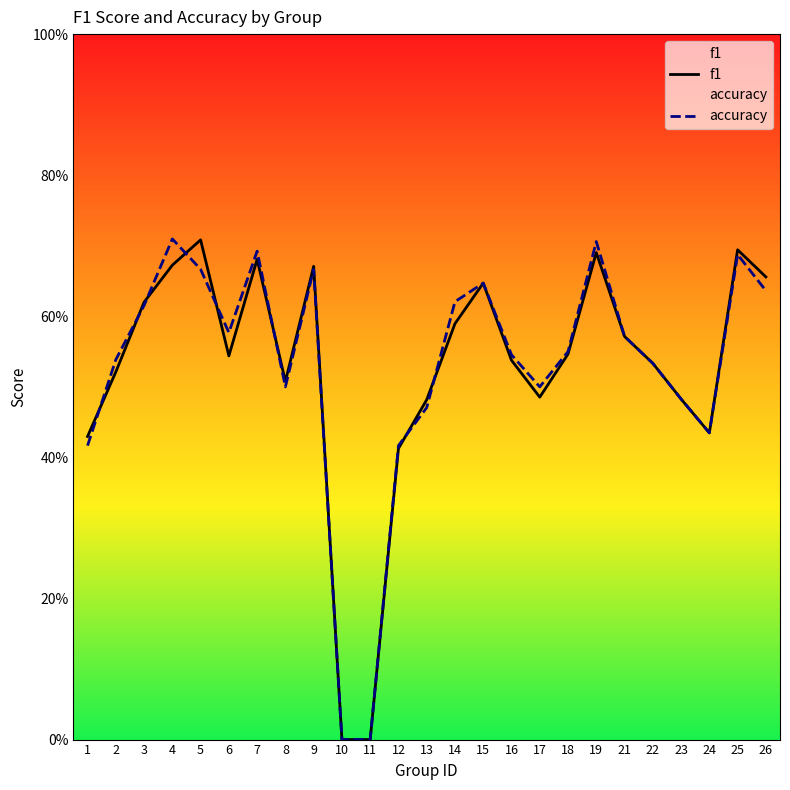

At 22, list the series in order from largest to smallest.

f1, accuracy